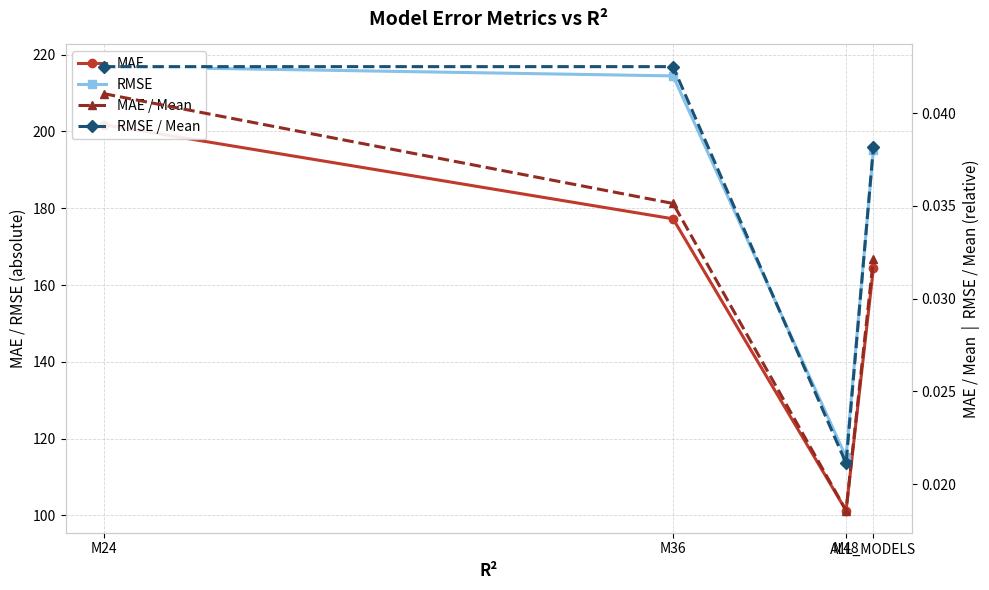

What position from the left is M24?

1